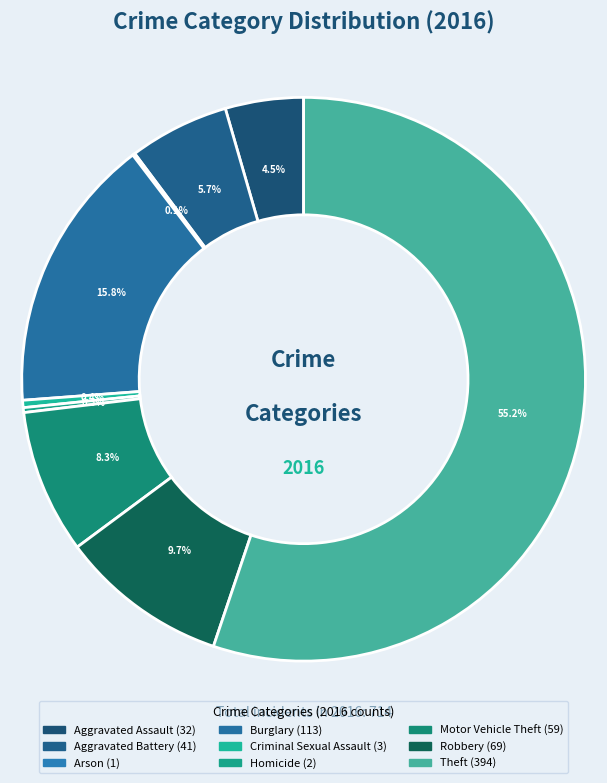

How many segments does this pie chart have?

9